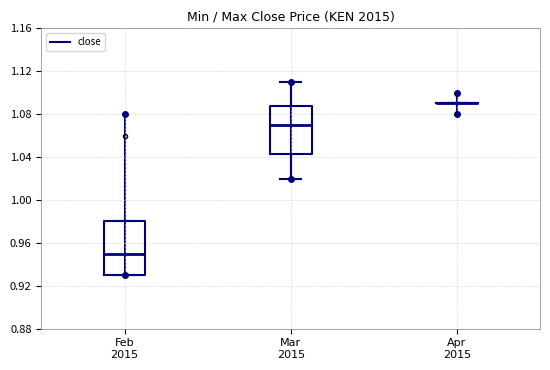

Reading left to right, read every box against the y-axis: the position of its median line, the range the box covers, and the ends of its whiskers. The values are not printed on the chart, so give them approximately, as read against the axis.

Feb 2015: median 0.950, box 0.930 to 0.980, whiskers 0.930 to 0.980
Mar 2015: median 1.070, box 1.045 to 1.090, whiskers 1.020 to 1.110
Apr 2015: box collapsed to a line at 1.090, whiskers 1.090 to 1.090